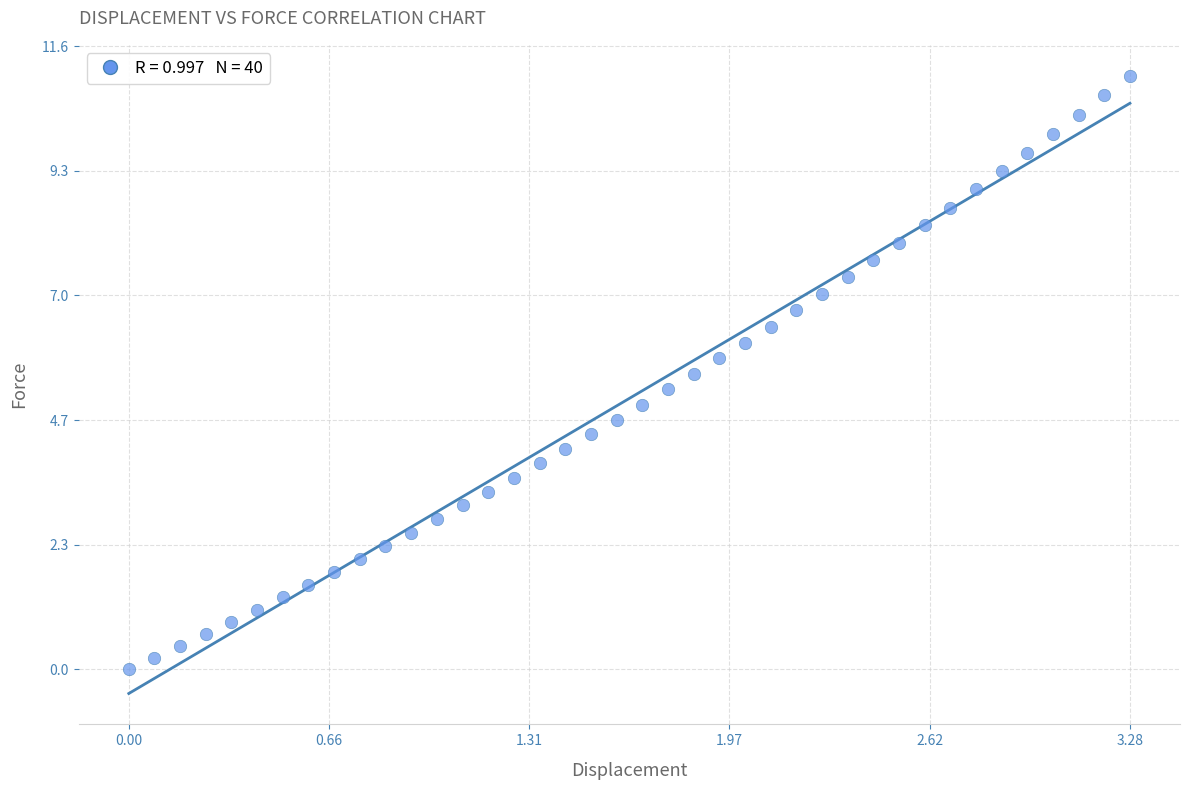

What is the range of X values (max minus min)?

3.3